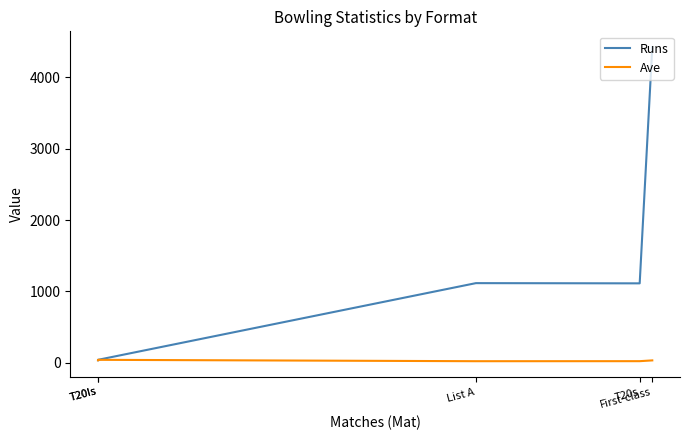

List the labels in order of Ave value, smallest first.

List A, T20s, First-class, T20Is, T20Is